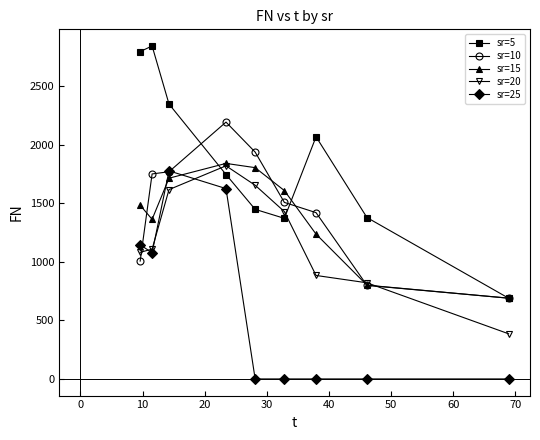

True or false: sr=25 and sr=15 cross at least once.

True